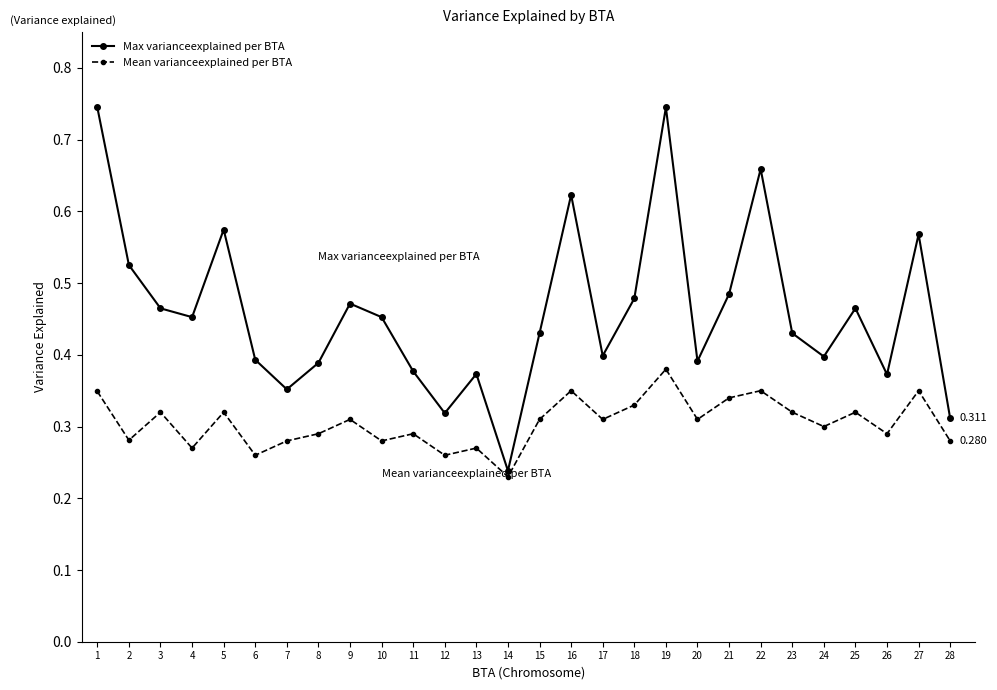

List the series in order of their peak value, lowest first.

Mean varianceexplained per BTA, Max varianceexplained per BTA